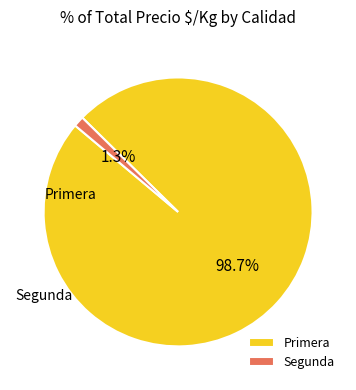

Which slice is the largest?

Primera